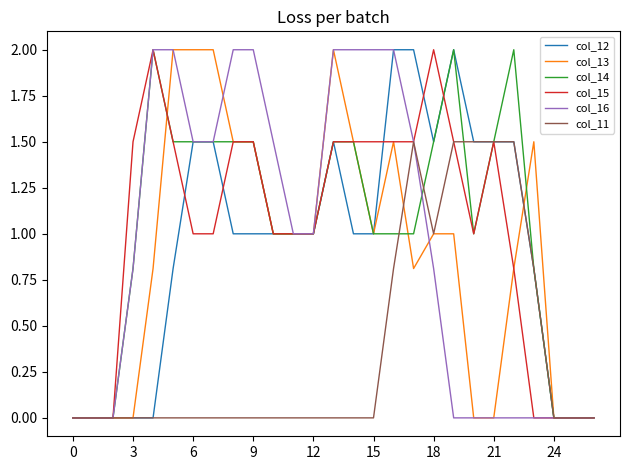

What is the difference between the second highest and minimum values in the col_13 series?

2.0